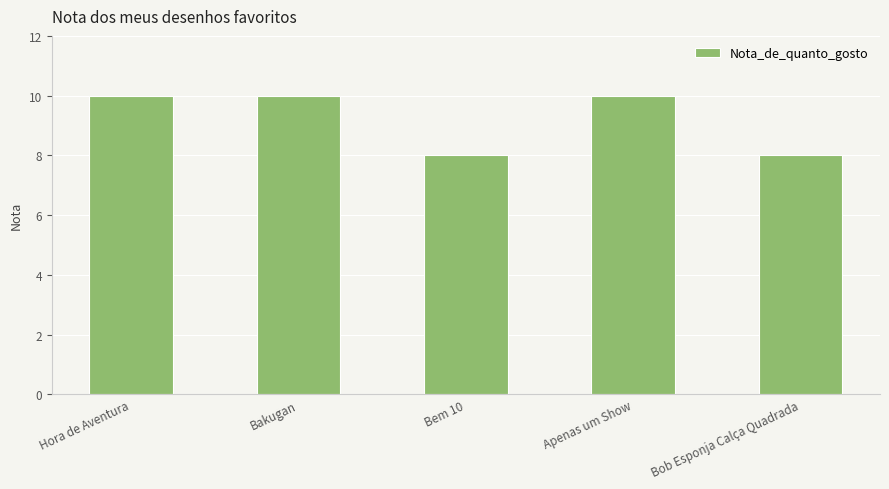

Reading left to right, extract all data points from this chart.

Hora de Aventura=10	Bakugan=10	Bem 10=8	Apenas um Show=10	Bob Esponja Calça Quadrada=8